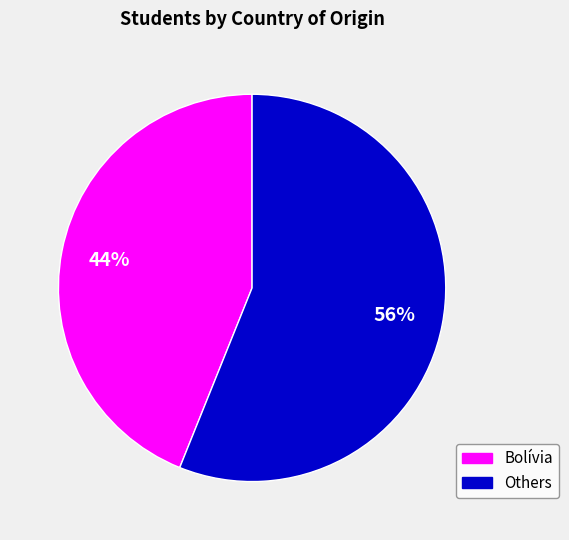

Does any single category account for the majority?

Yes